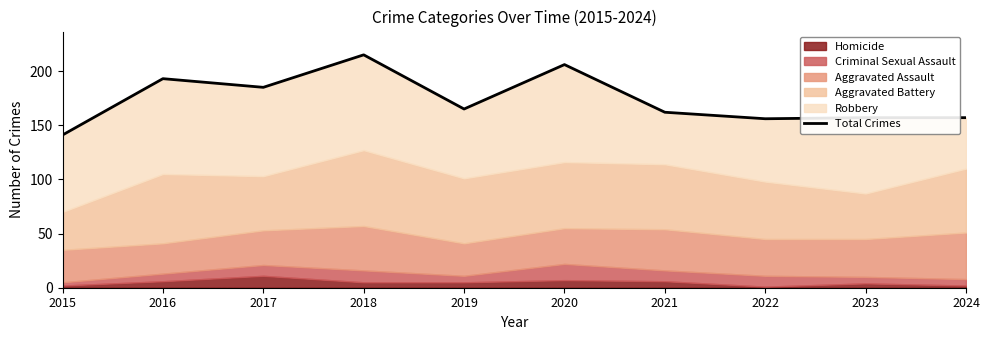

What is the value of the 3rd point from the left?

185